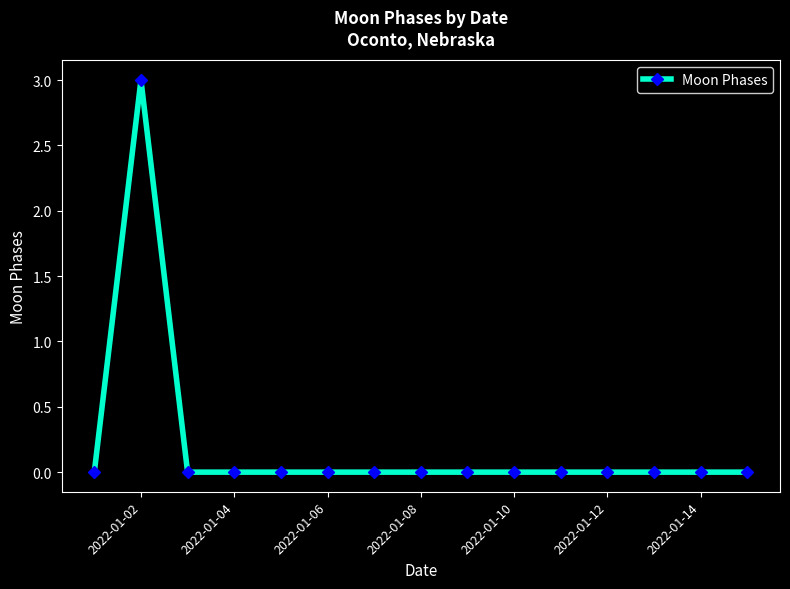

True or false: there are more than 0 points higher than both neighbors.

True